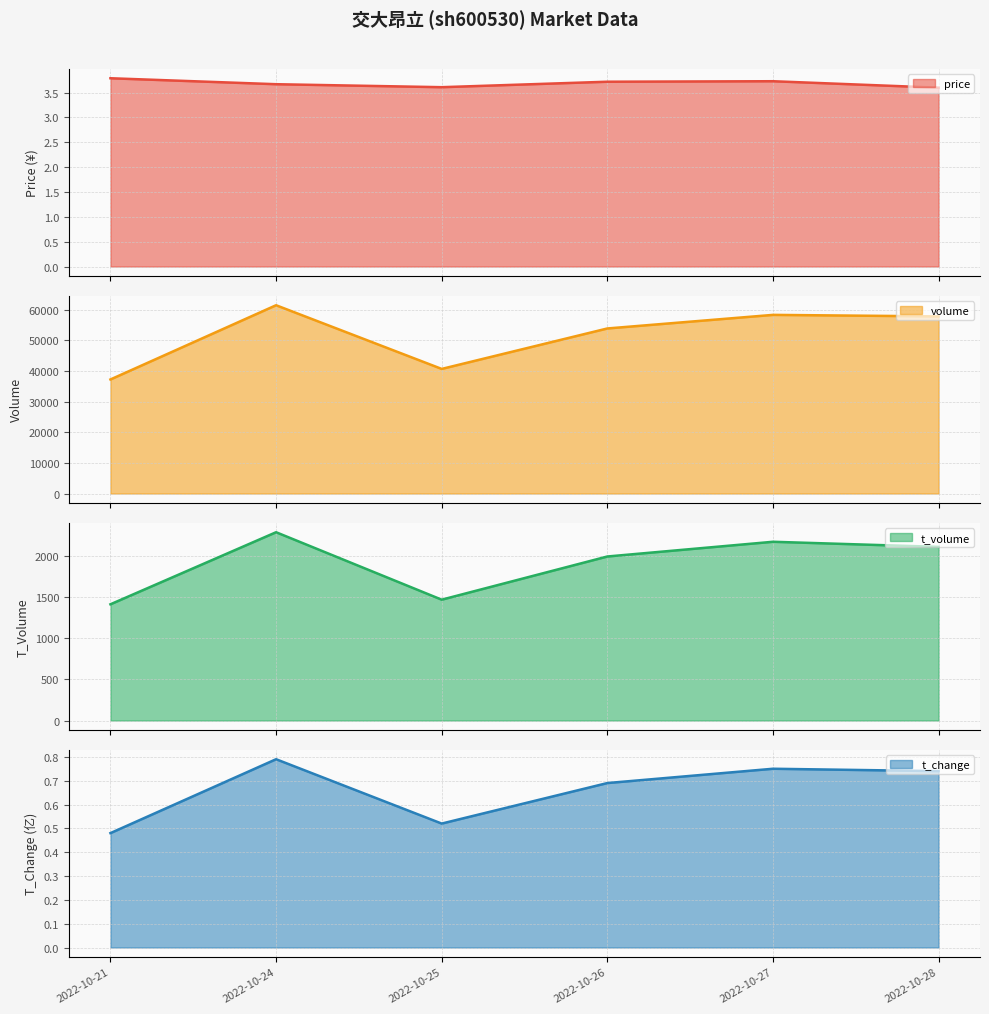

Is it true that t_volume equals 2289.0 at 2022-10-24?

True